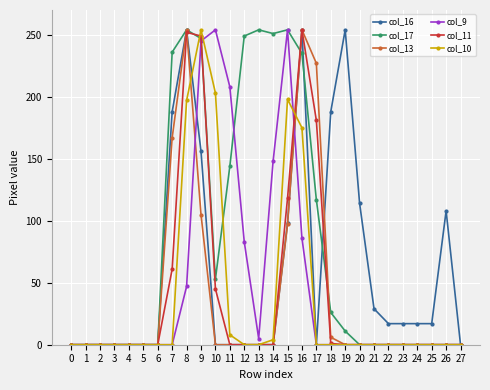

What are all the series names shown in the legend?

col_16, col_17, col_13, col_9, col_11, col_10